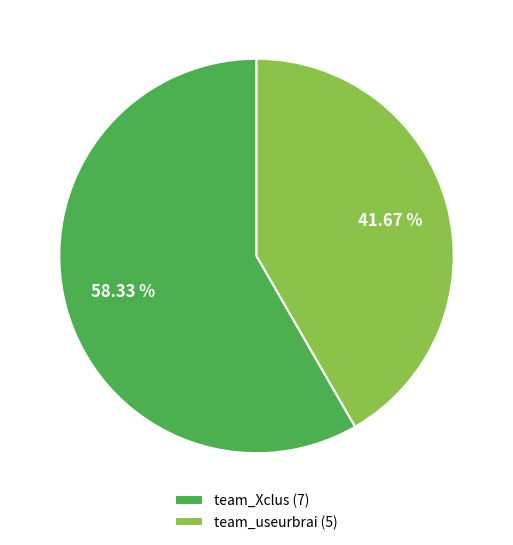

How many segments does this pie chart have?

2